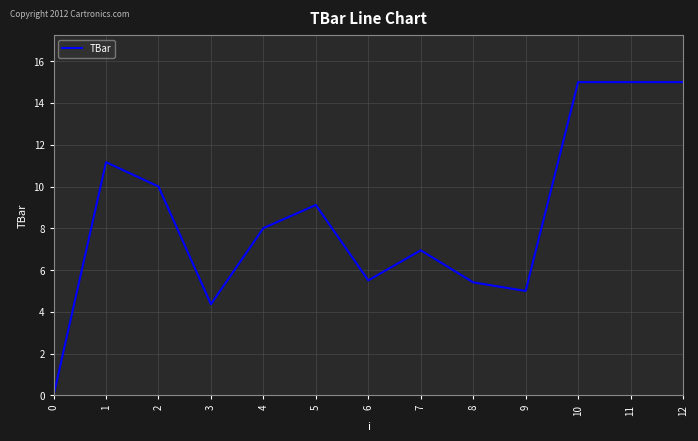

The chart shows a value of 2.5 at 7. True or false?

False